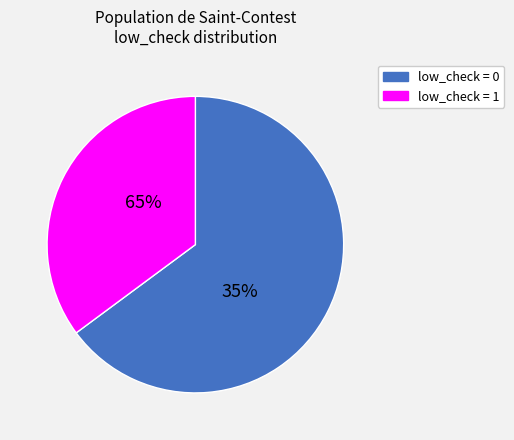

What percentage do low_check = 0 and low_check = 1 together represent?

100.0%